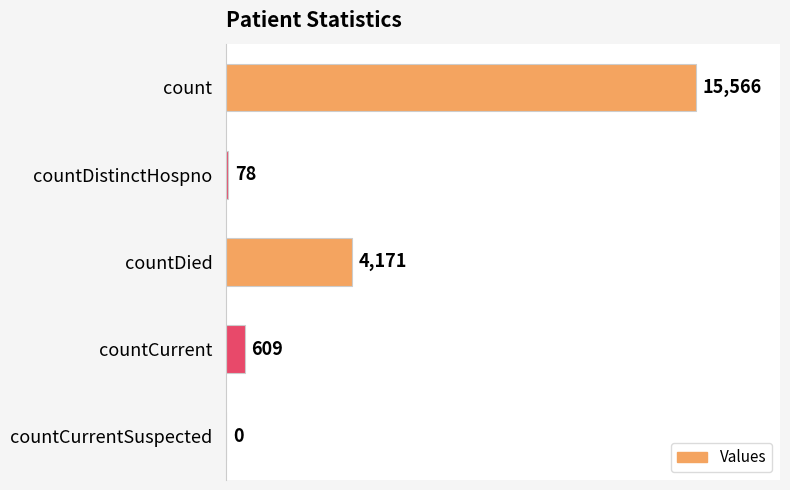

What is the change in value from count to countCurrent?

-14957